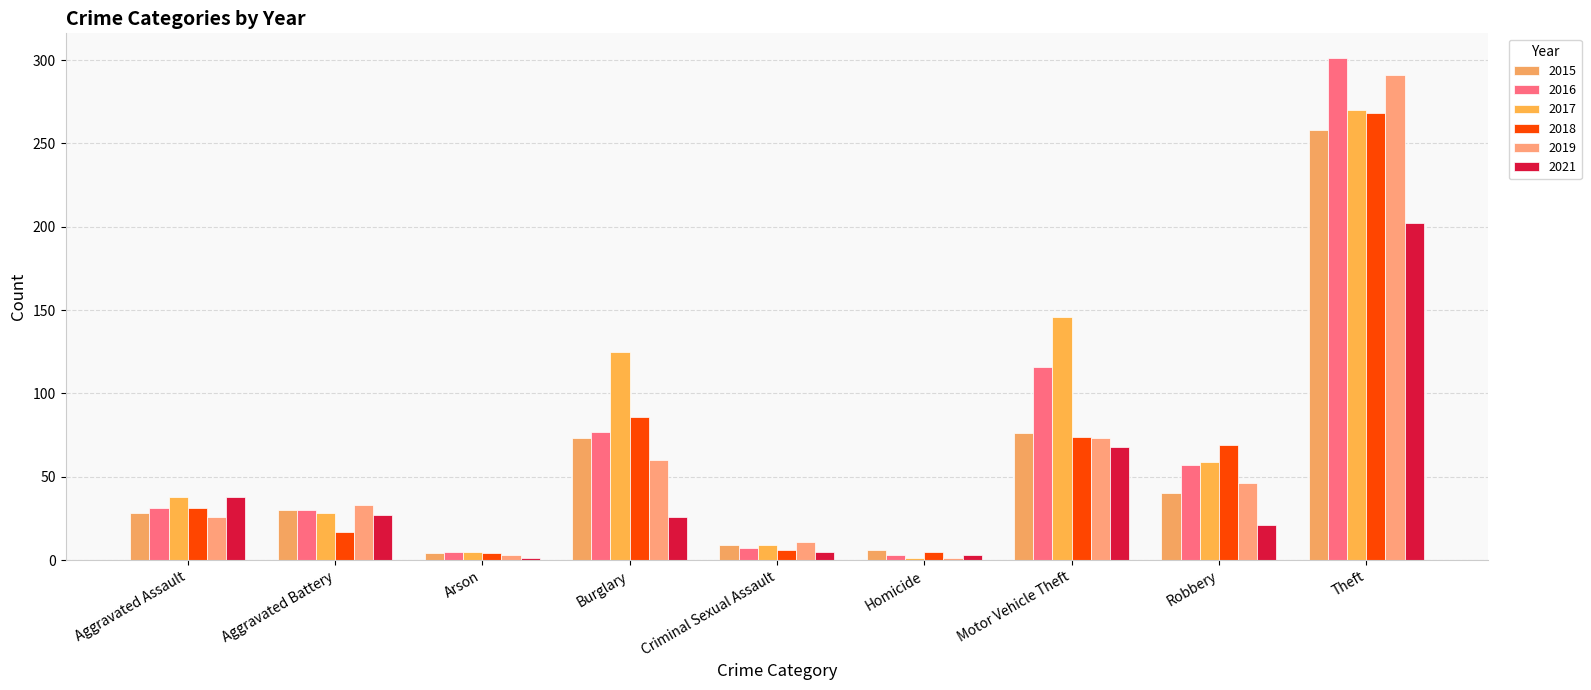

The value of 2017 at Robbery is 59. True or false?

True